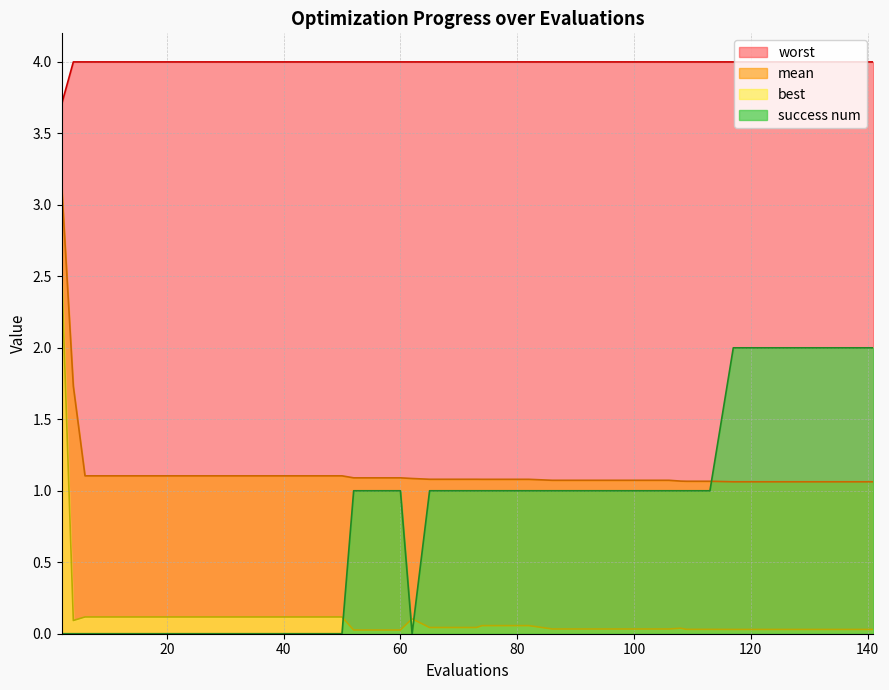

How many interior local peaks does the best series have?

2